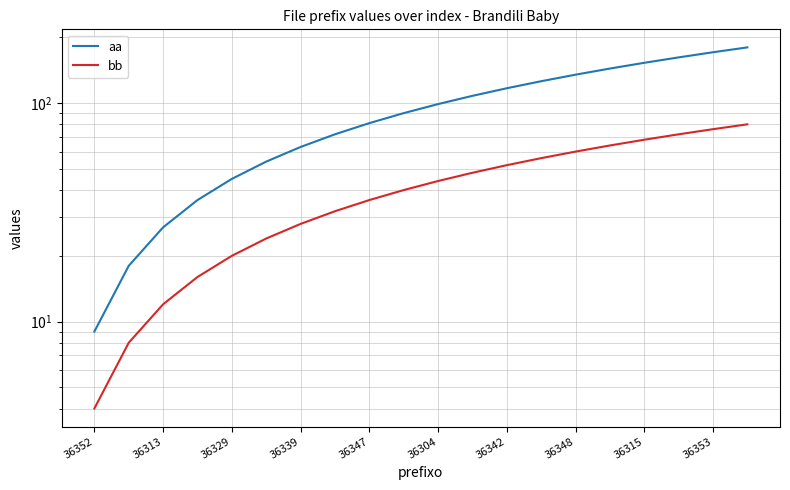

Reading right to left, what are all the values shown in this chart?

aa: 180	171	162	153	144	135	126	117	108	99	90	81	72	63	54	45	36	27	18	9
bb: 80	76	72	68	64	60	56	52	48	44	40	36	32	28	24	20	16	12	8	4